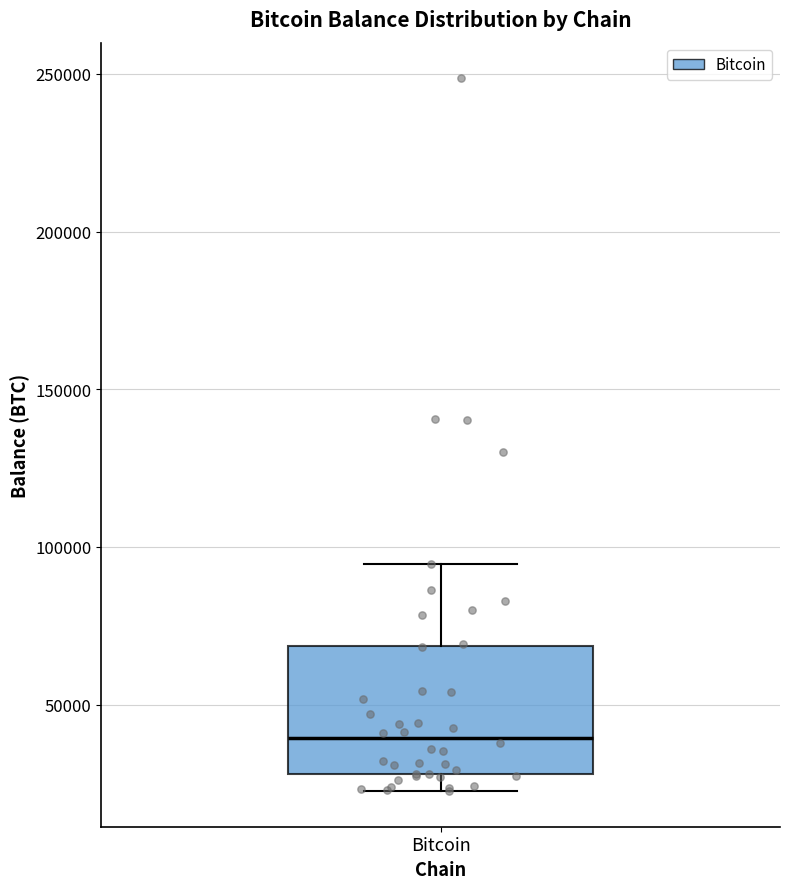

Read this box plot against the y-axis: the position of the median line, the range covered by the box, and the ends of both whiskers. The values are not printed on the chart, so give them approximately, as read against the axis.

median 40000, box 30000 to 70000, whiskers 25000 to 95000